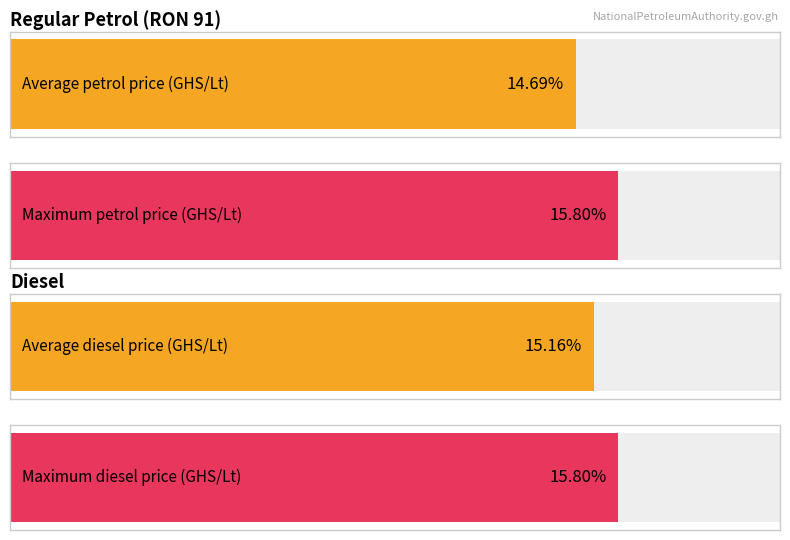

Rank the series by their average value, from highest to lowest.

Diesel (GHS/Lt), Regular Petrol RON 91 (GHS/Lt)